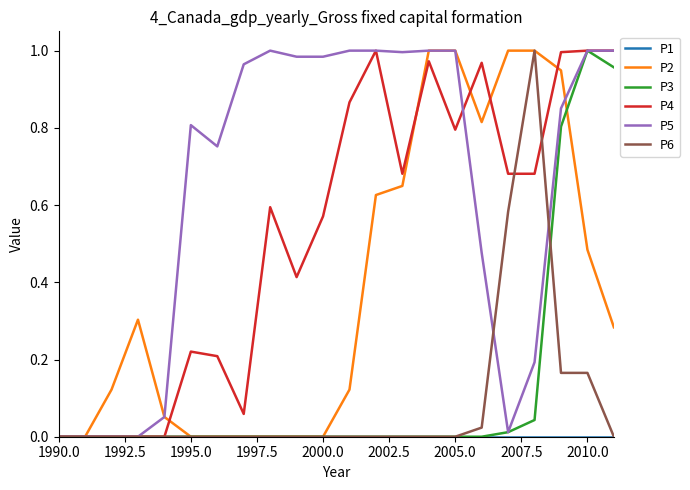

Which series has the largest total across all categories?

P5